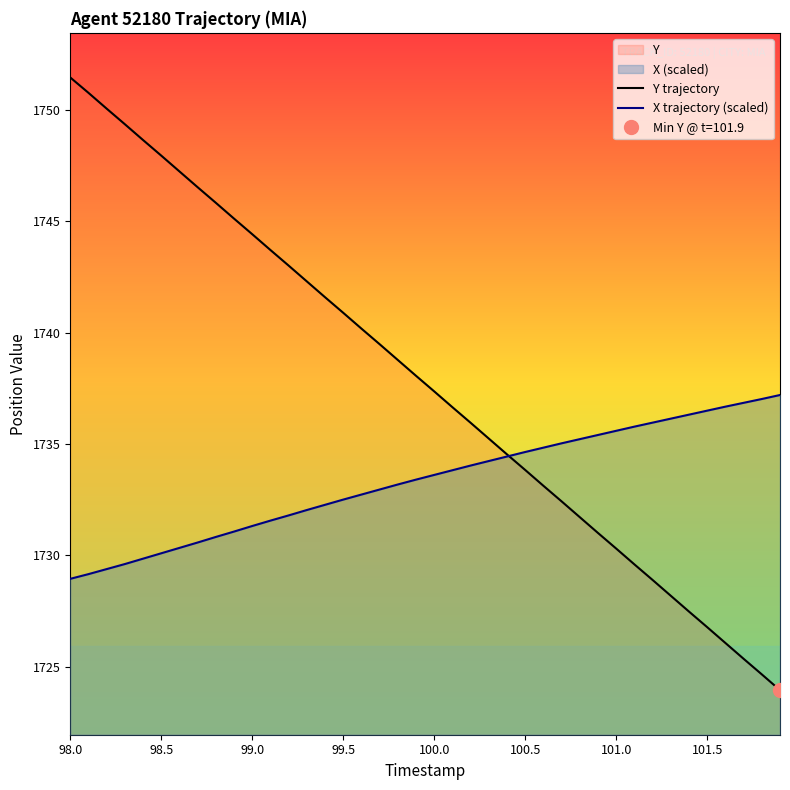

Which series has the largest total across all categories?

Y